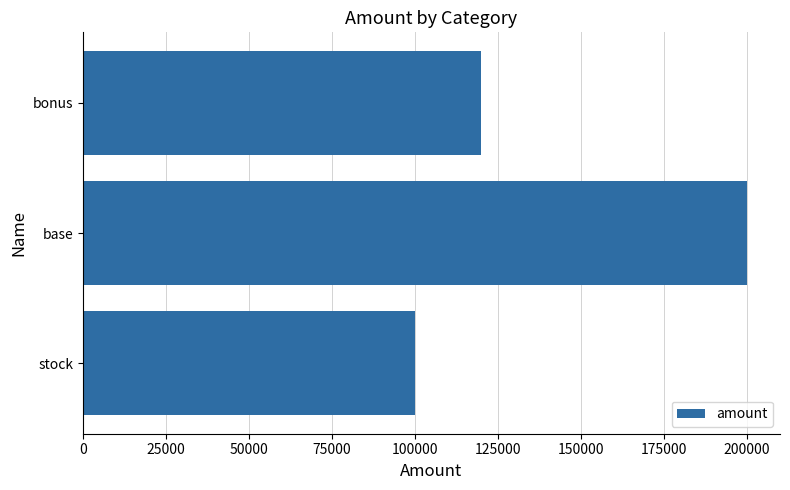

What is the ratio of the value at stock to the value at base?

0.5